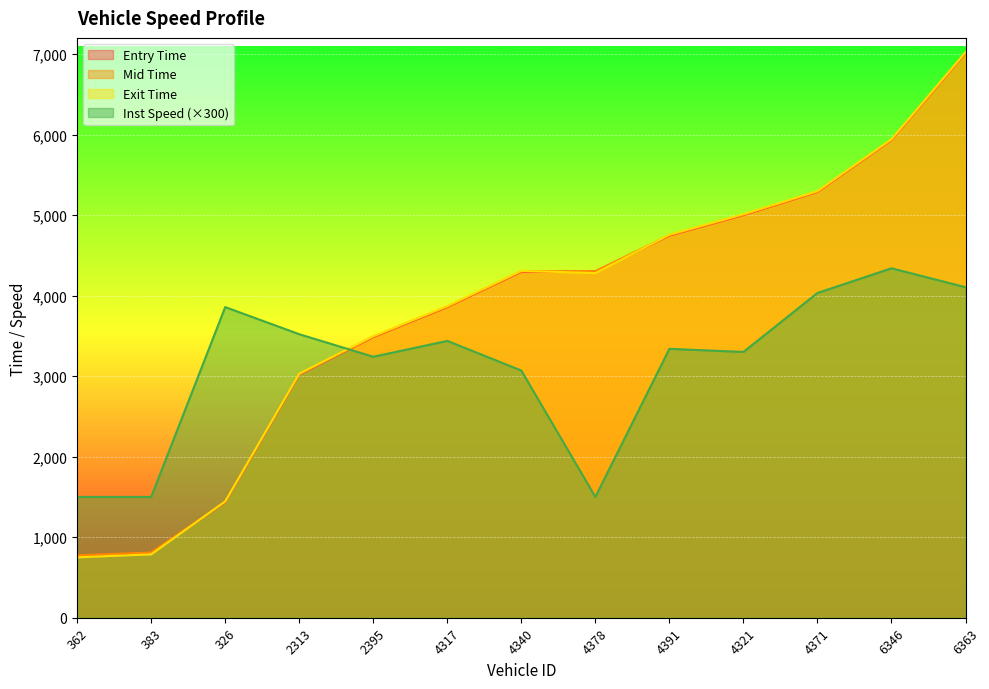

What position from the right is 4340?

7